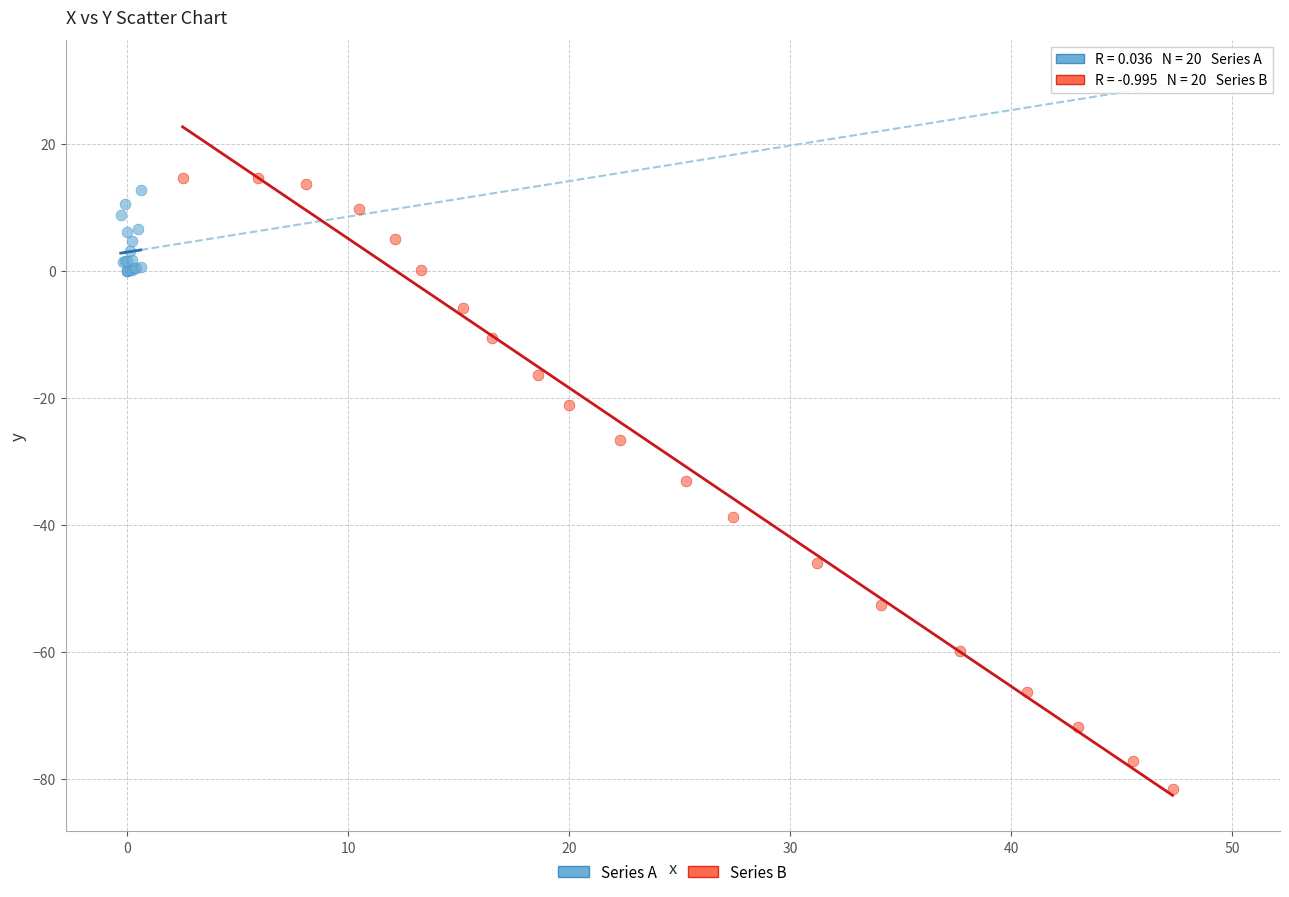

Which series has the widest spread of Y values?

Series B